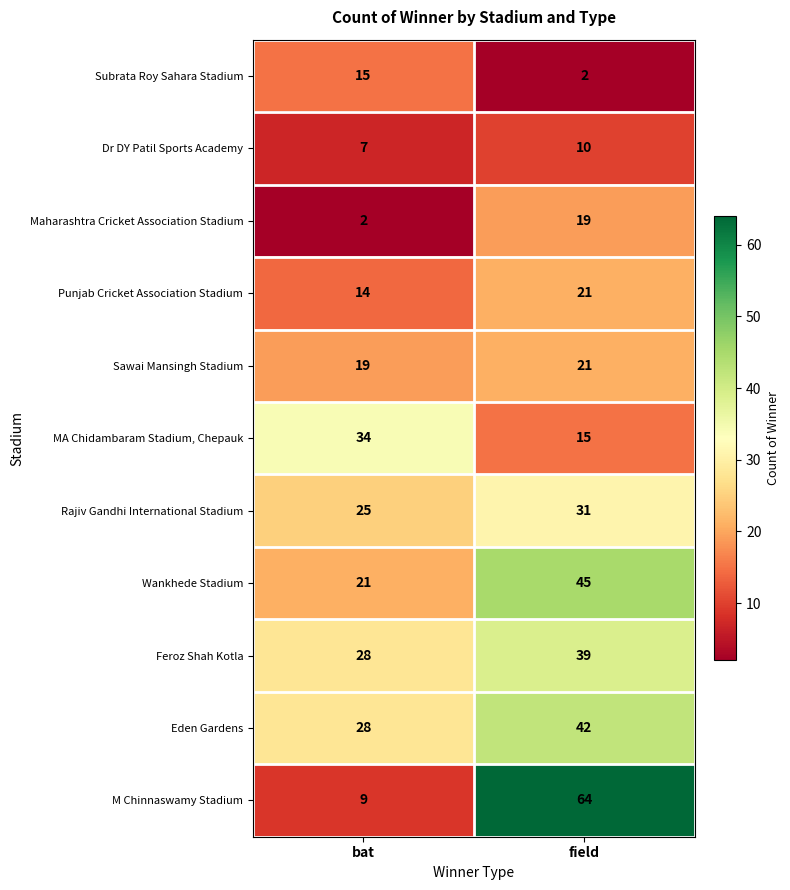

Where is Punjab Cricket Association Stadium nearest to the value 17?

bat